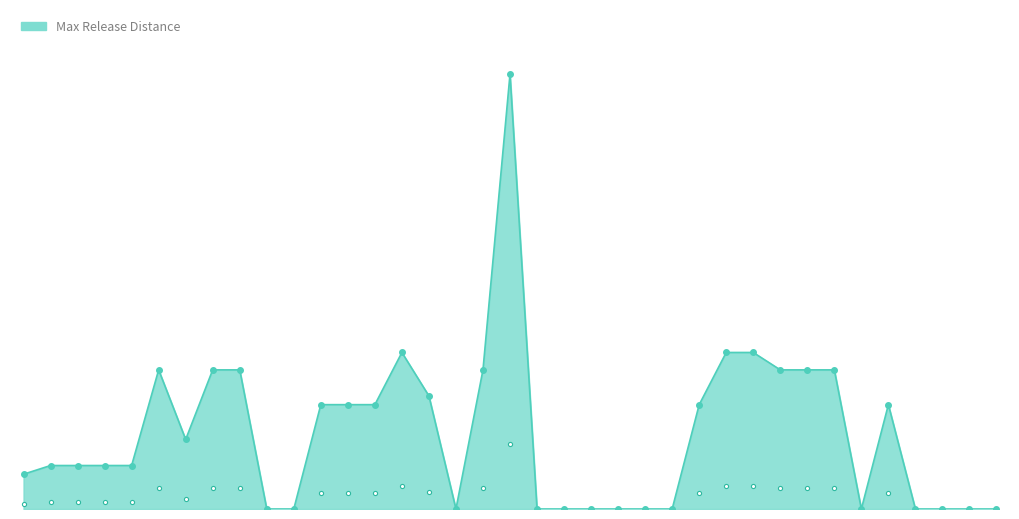

What is the sum of all values?

160500